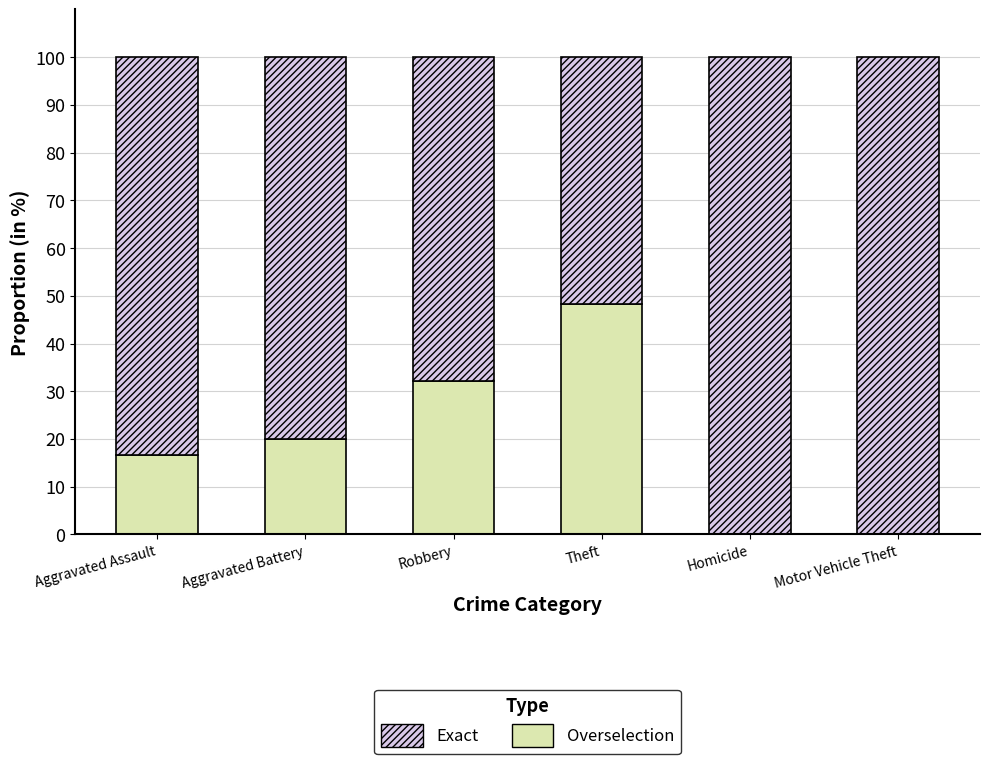

What is the sum of the Overselection values at Aggravated Assault and Motor Vehicle Theft?

16.7